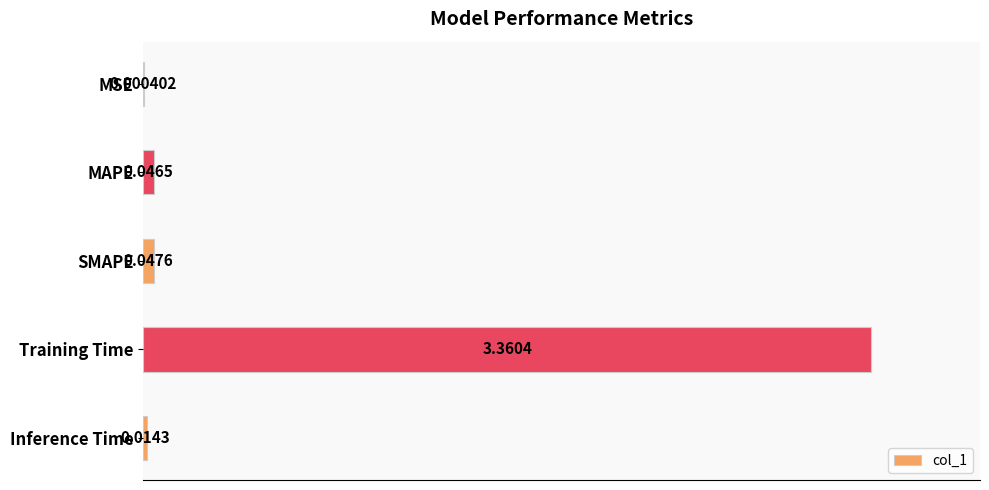

At which category does the chart reach its peak across all series?

Training Time